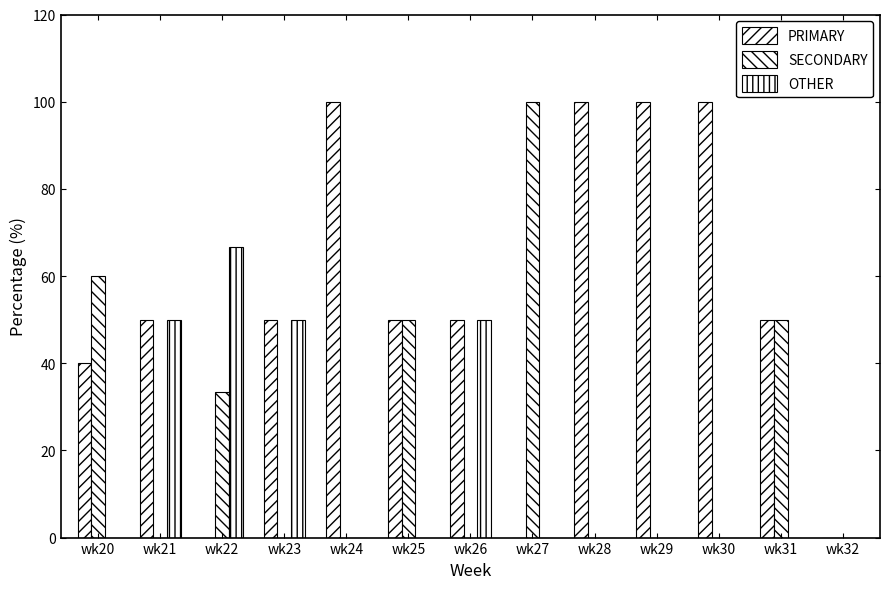

Where is PRIMARY nearest to the value 50?

wk21